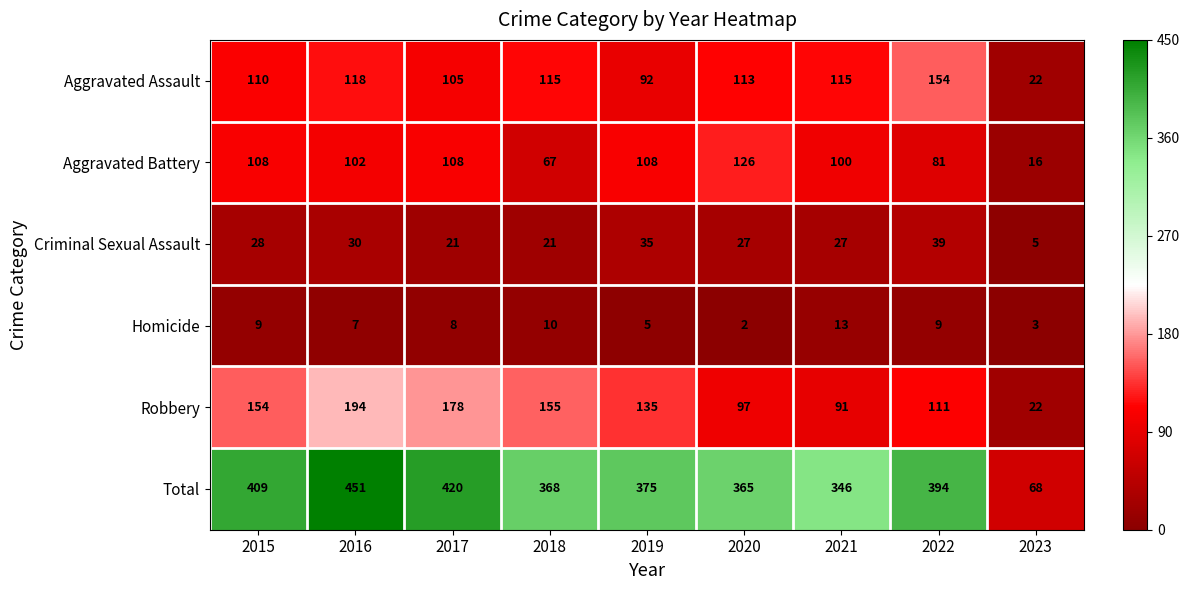

Rank the categories by Robbery value from lowest to highest.

2023, 2021, 2020, 2022, 2019, 2015, 2018, 2017, 2016